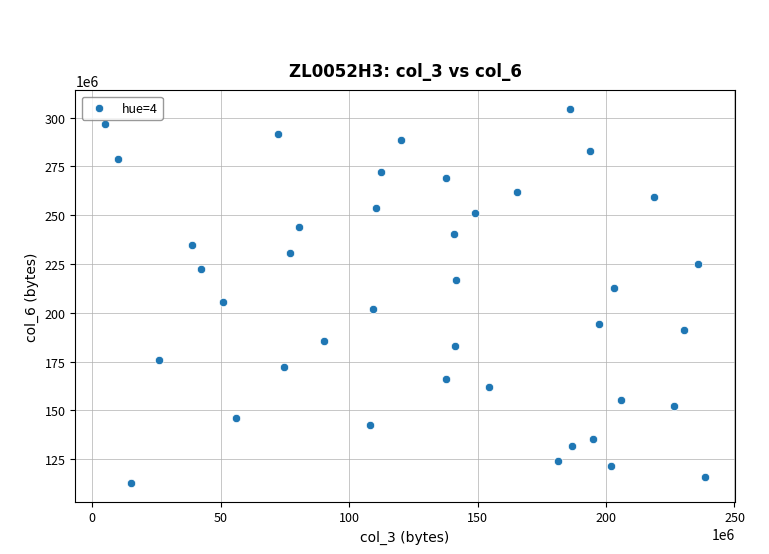

What is the range of X values (max minus min)?

233197952